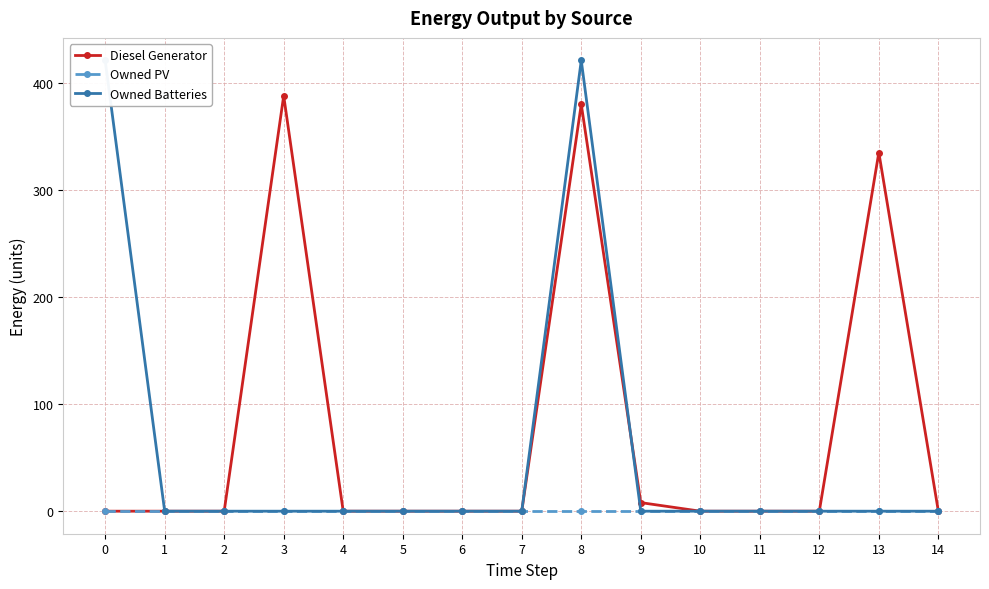

What is the difference between the maximum and minimum values in the Owned Batteries series?

421